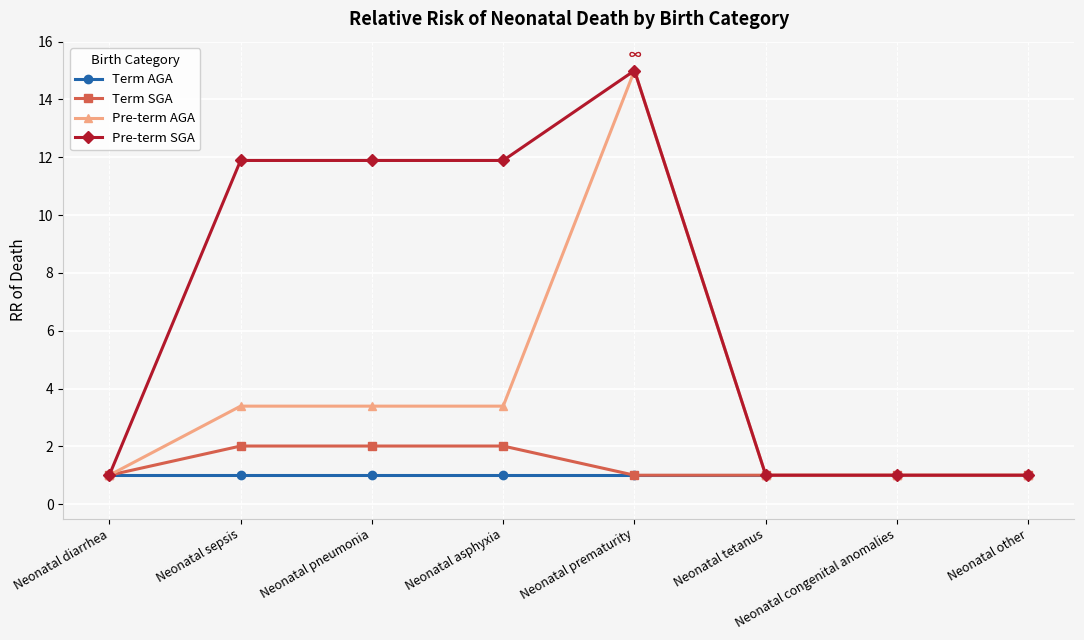

Which label corresponds to the largest value in the chart?

Neonatal prematurity